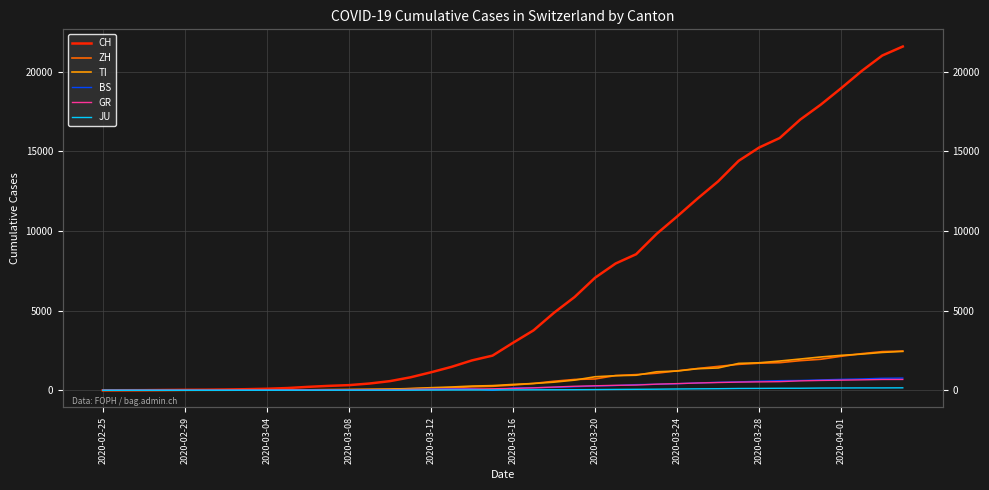

At which category does the chart reach its minimum across all series?

2020-02-25